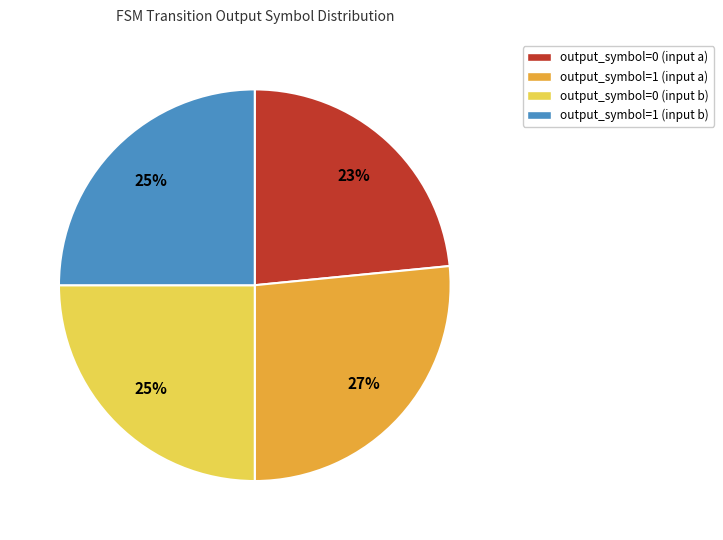

True or false: output_symbol=0 (input a) accounts for 23% of the total.

True